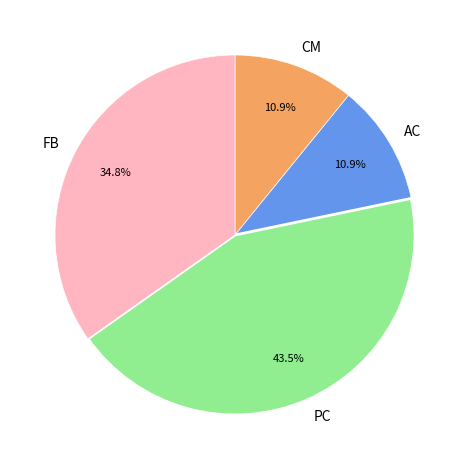

Combined, do PC and FB account for over 50%?

Yes